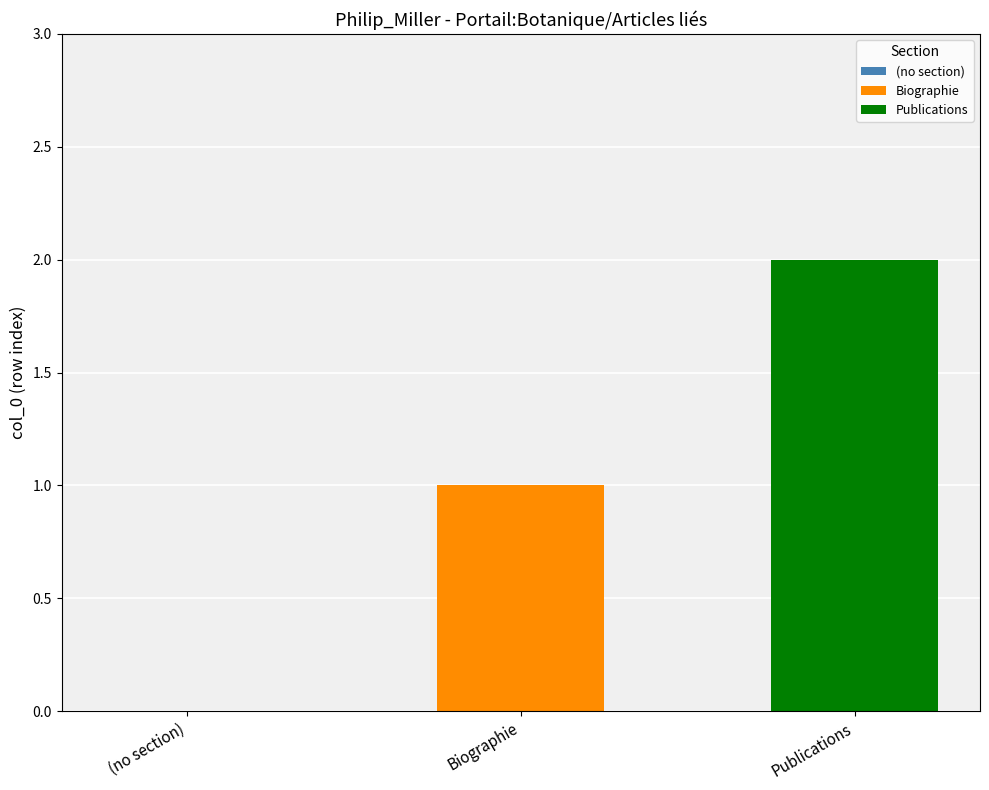

List the series in order of their peak value, lowest first.

Biographie, Publications